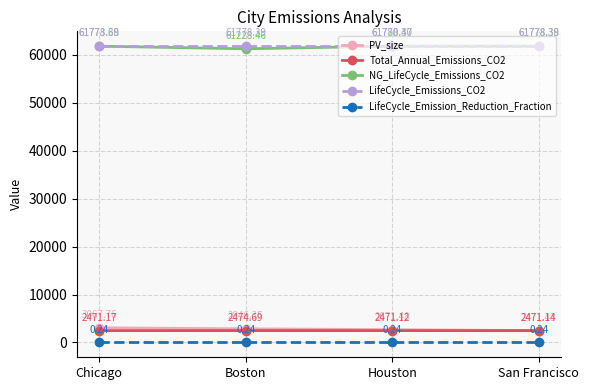

How many data points in NG_LifeCycle_Emissions_CO2 are less than 61778?

2